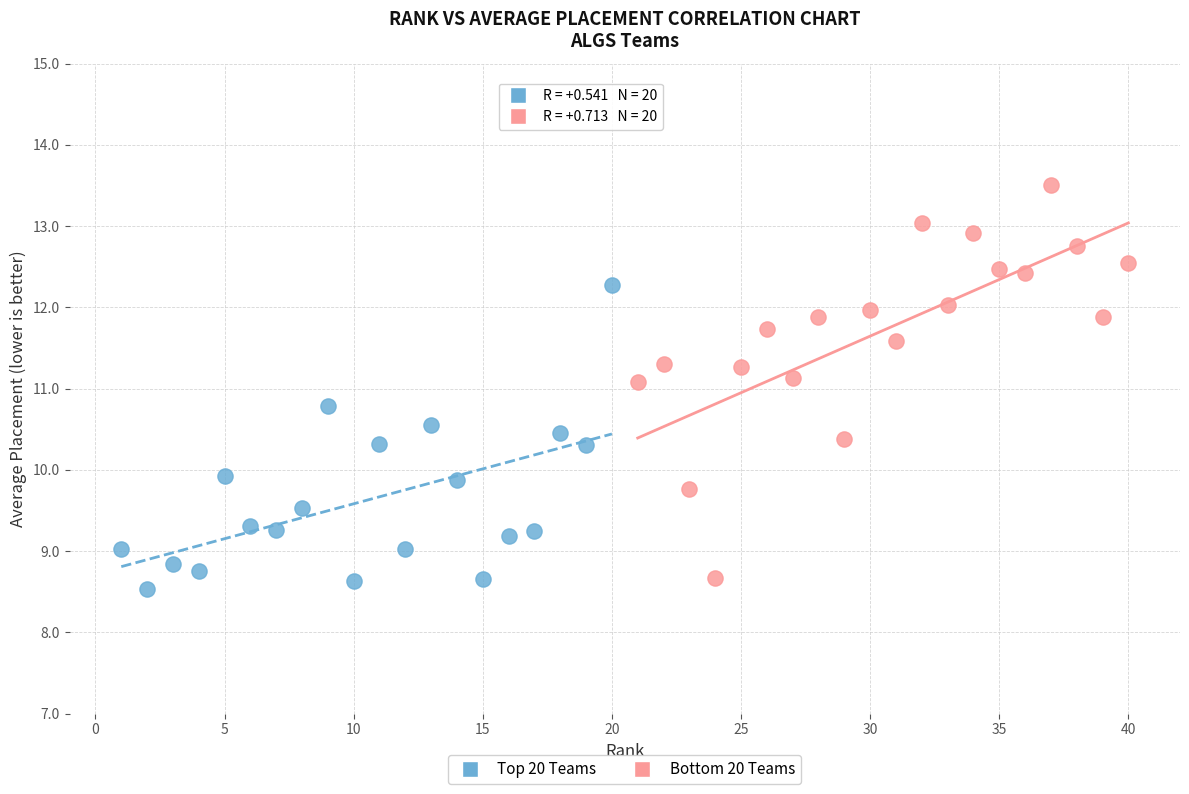

Which series contains the highest Y value?

Bottom 20 Teams